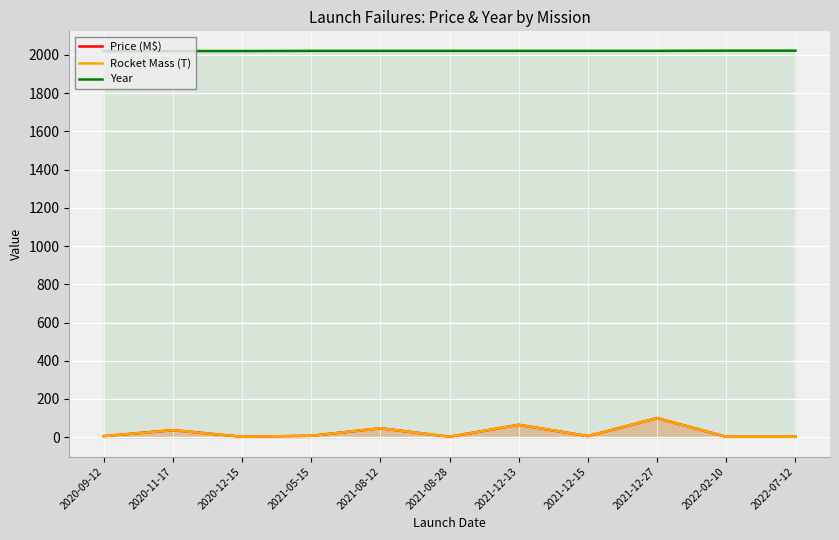

True or false: Price (M$) has a value of 116.1 at 2021-12-13.

False